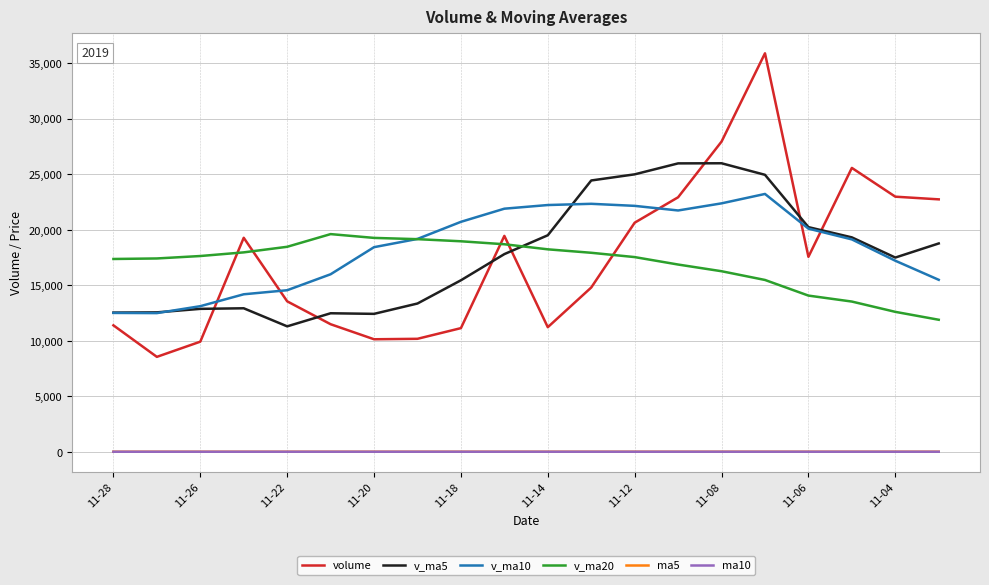

Is this an area chart (filled region under the line)?

No